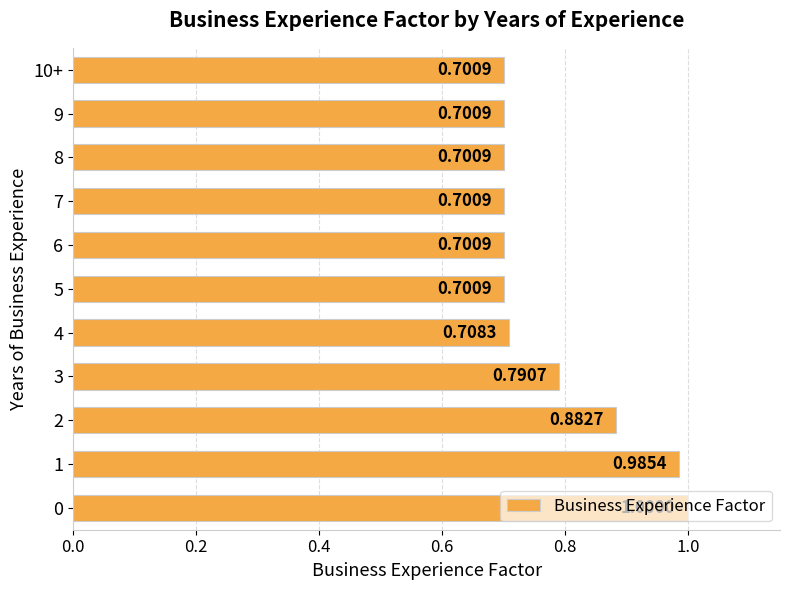

What is the sum of all values?

8.6